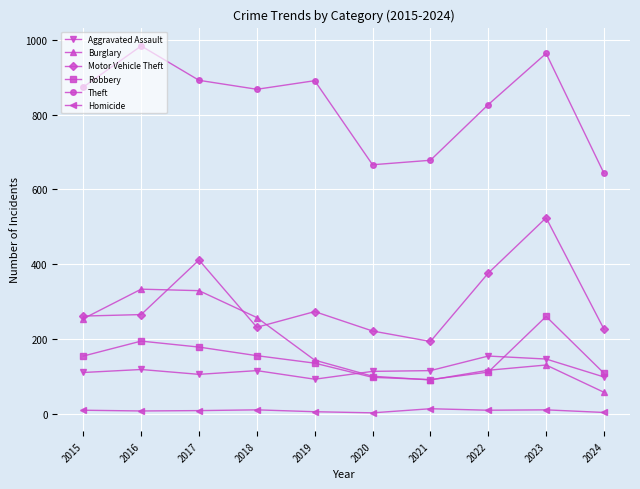

Which series changed the most between 2016 and 2024?

Theft